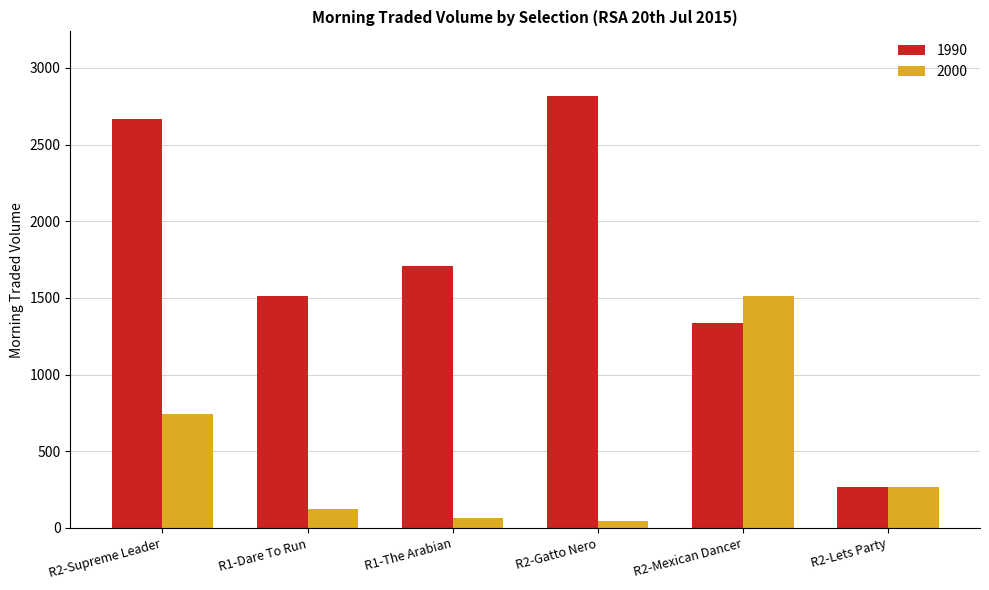

What is the spread (max minus min) of values at R1-The Arabian?

1641.3